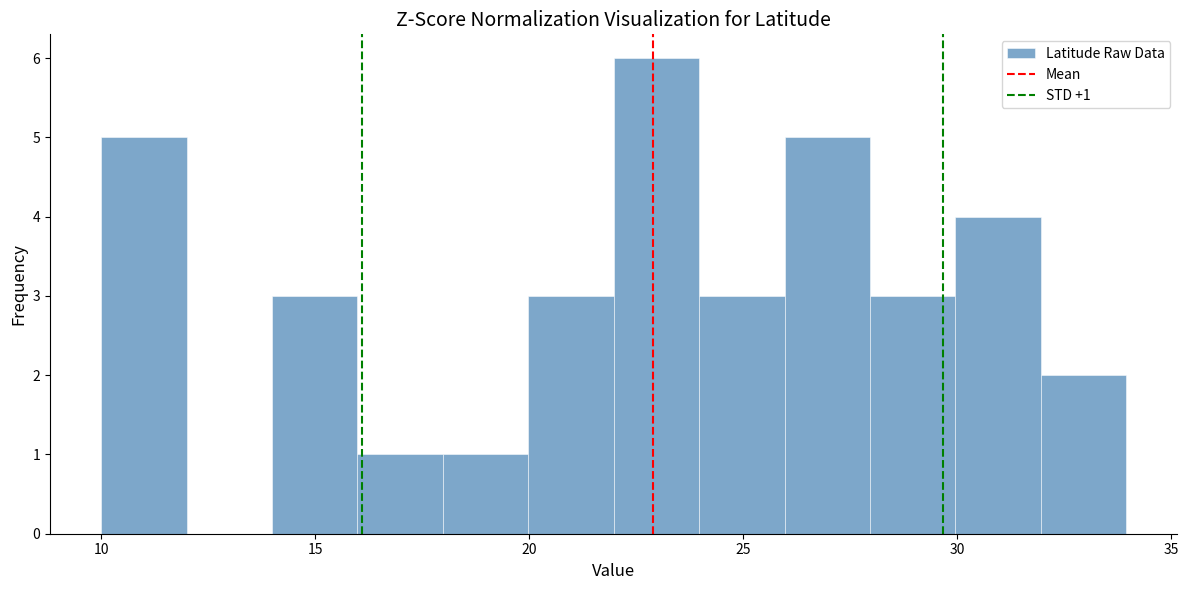

Read against the x-axis, roughly where is the centre of the tallest bar?

23.0